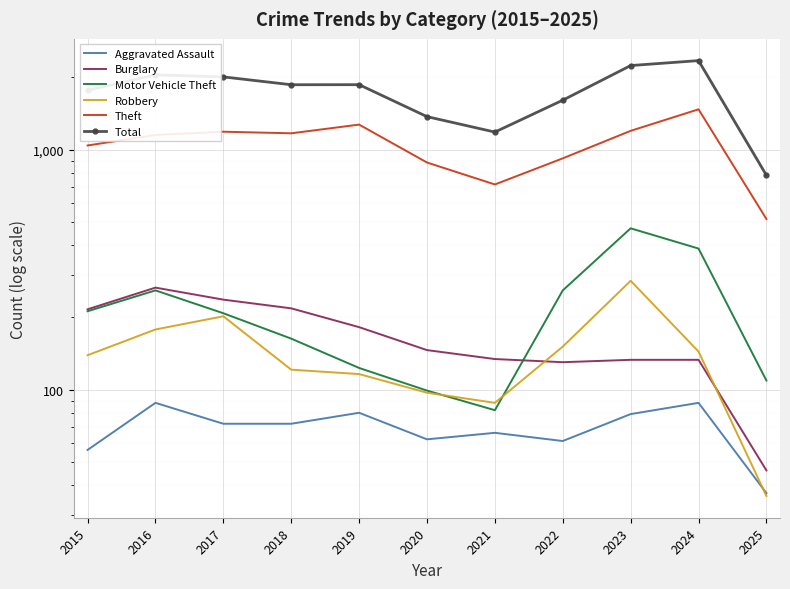

At which label is Theft closest to 993?

2015